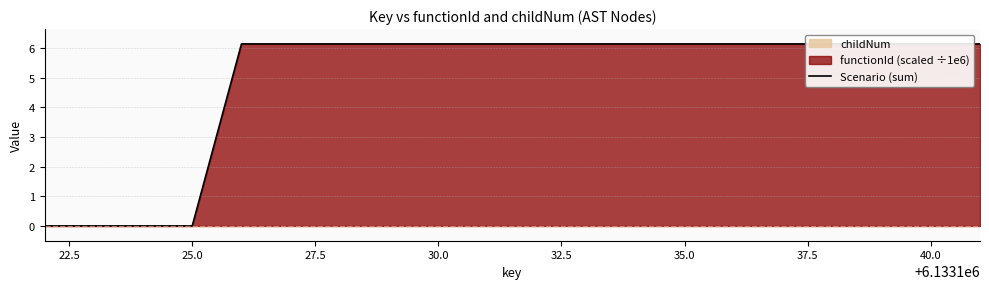

What is the average value?

4.9